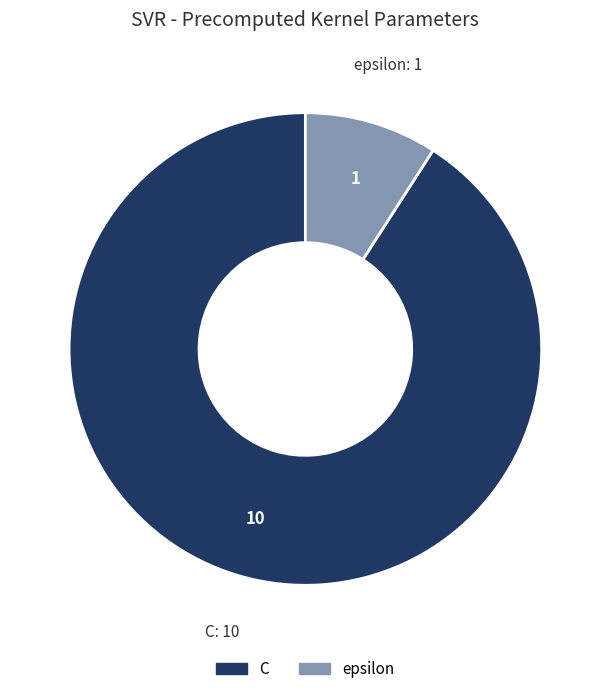

Combined, do C and epsilon account for over 50%?

Yes